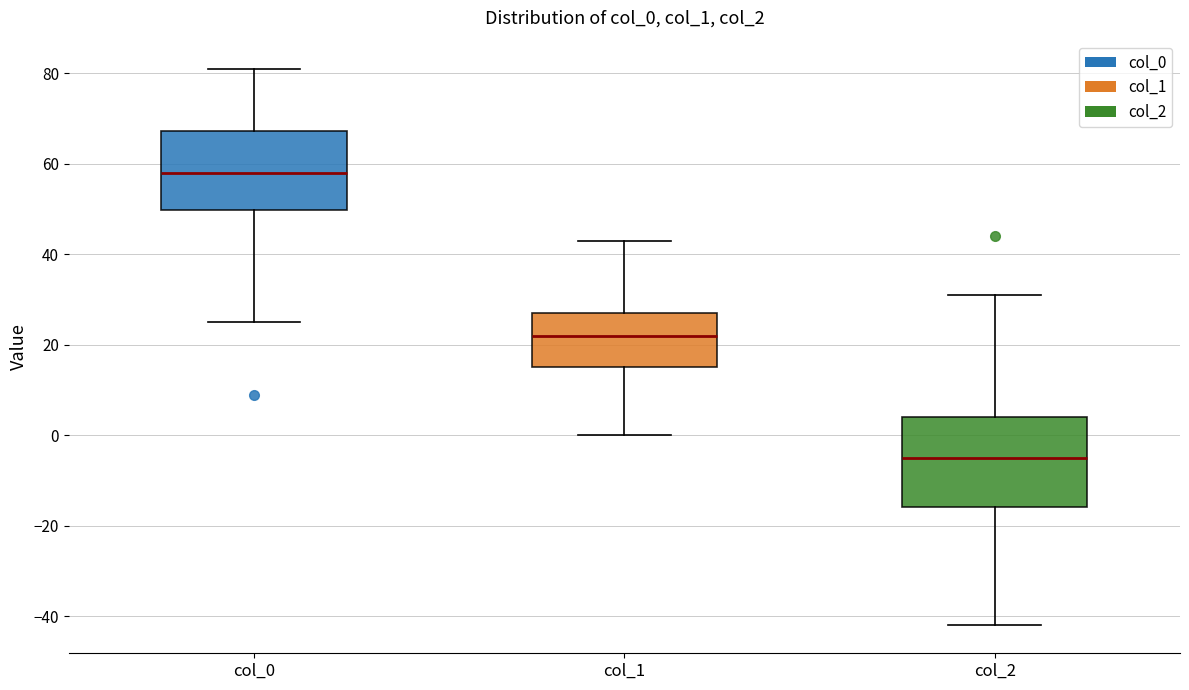

Reading left to right, read every box against the y-axis: the position of its median line, the range the box covers, and the ends of its whiskers. The values are not printed on the chart, so give them approximately, as read against the axis.

col_0: median 58, box 50 to 68, whiskers 26 to 82
col_1: median 22, box 16 to 28, whiskers 0 to 44
col_2: median -4, box -16 to 4, whiskers -42 to 32